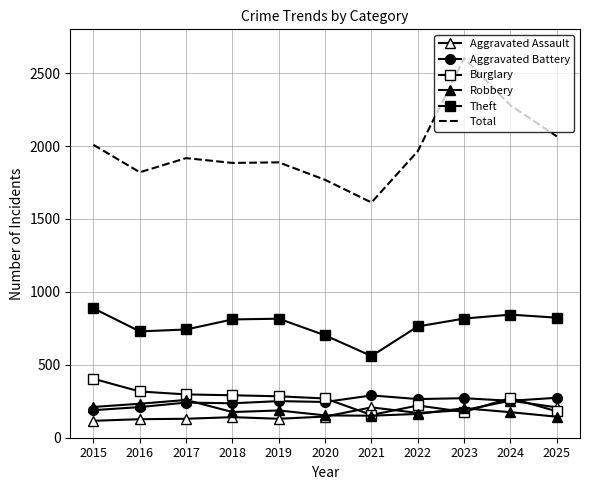

Reading left to right, list all the values displayed in this chart.

Aggravated Assault: 116	127	130	141	130	145	208	170	189	254	208
Aggravated Battery: 189	210	241	236	251	245	290	265	271	253	274
Burglary: 404	317	297	291	284	269	156	221	177	272	181
Robbery: 211	233	259	176	187	153	151	163	202	175	144
Theft: 887	729	742	811	816	702	560	763	817	844	823
Total: 2008	1820	1917	1884	1888	1768	1613	1965	2603	2279	2066